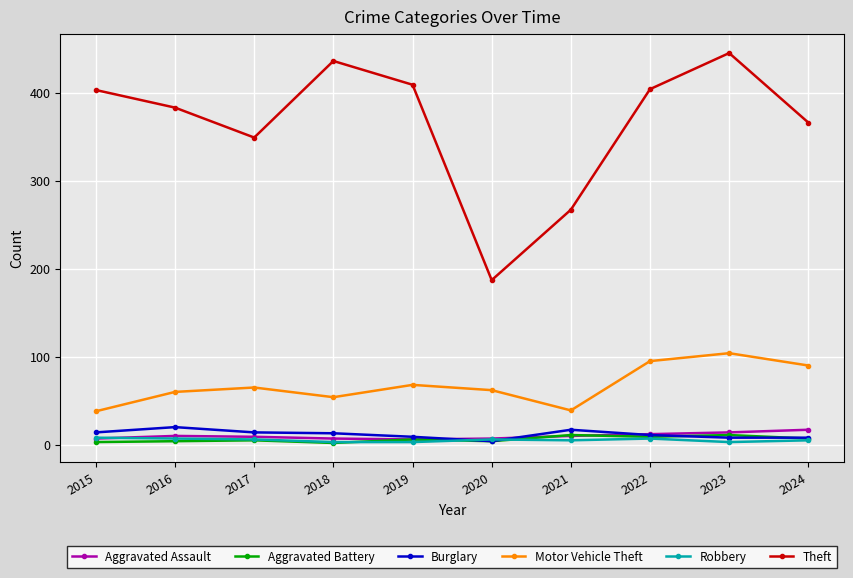

Which series changed the most between 2020 and 2024?

Theft